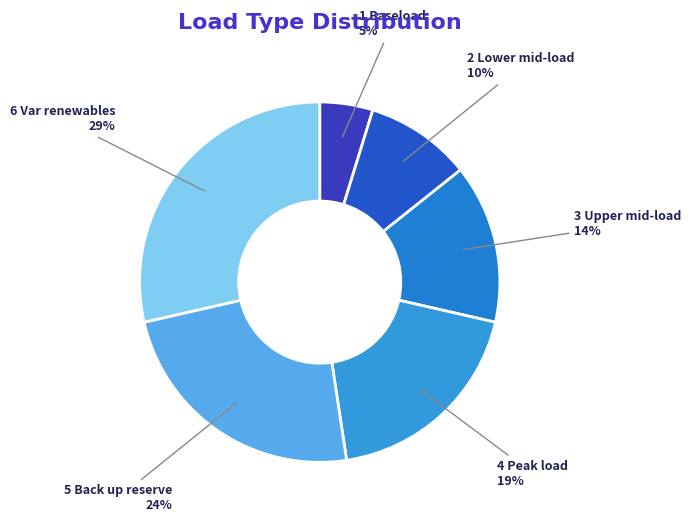

Do 4 Peak load and 3 Upper mid-load together represent more than half of the pie?

No